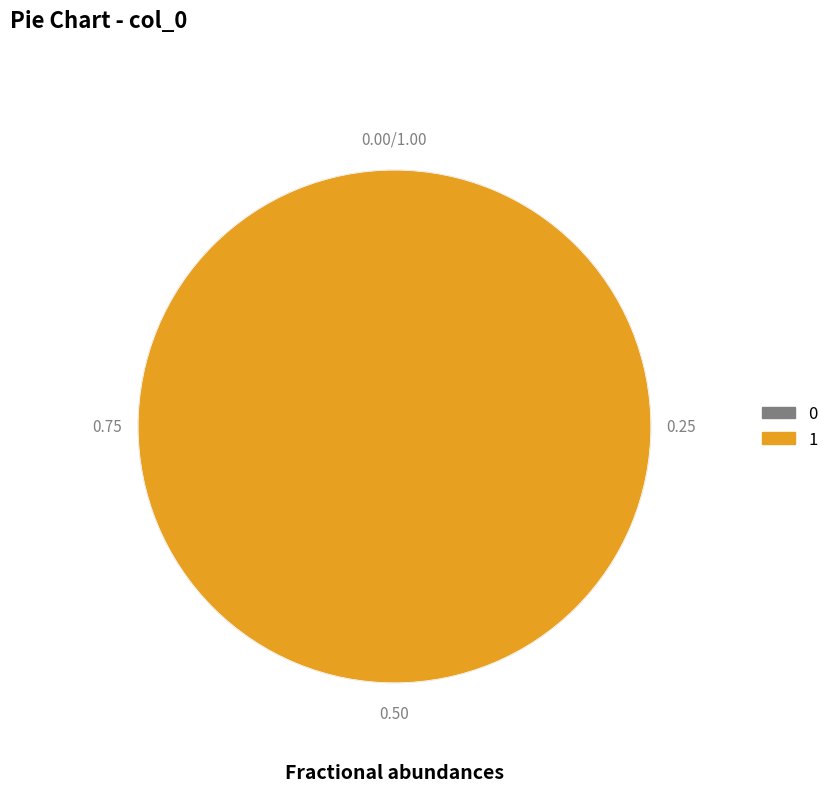

What percentage do 1 and 0 together represent?

100.0%